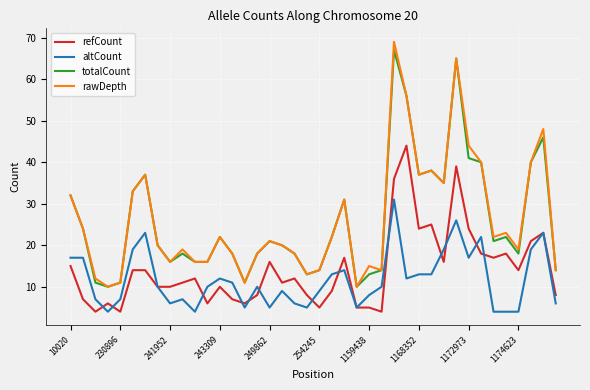

Which series has the widest spread of values?

rawDepth